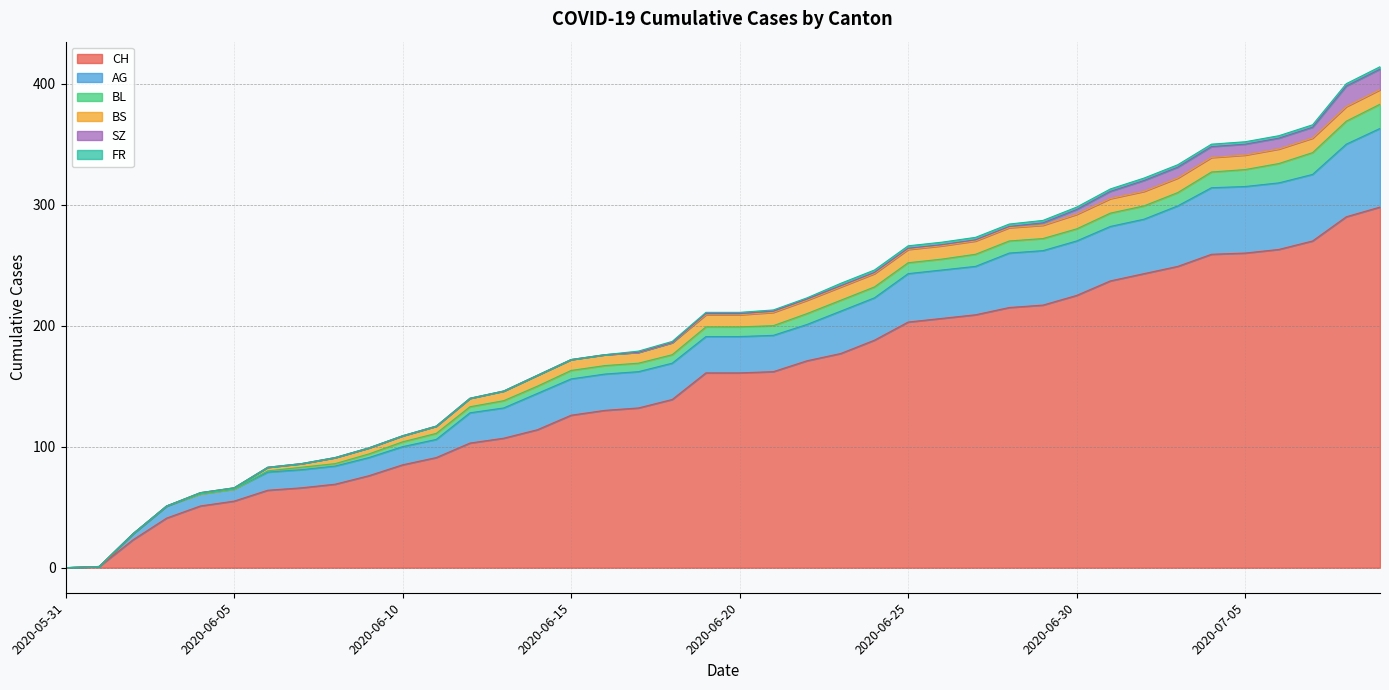

How many categories are shown in the chart?

40